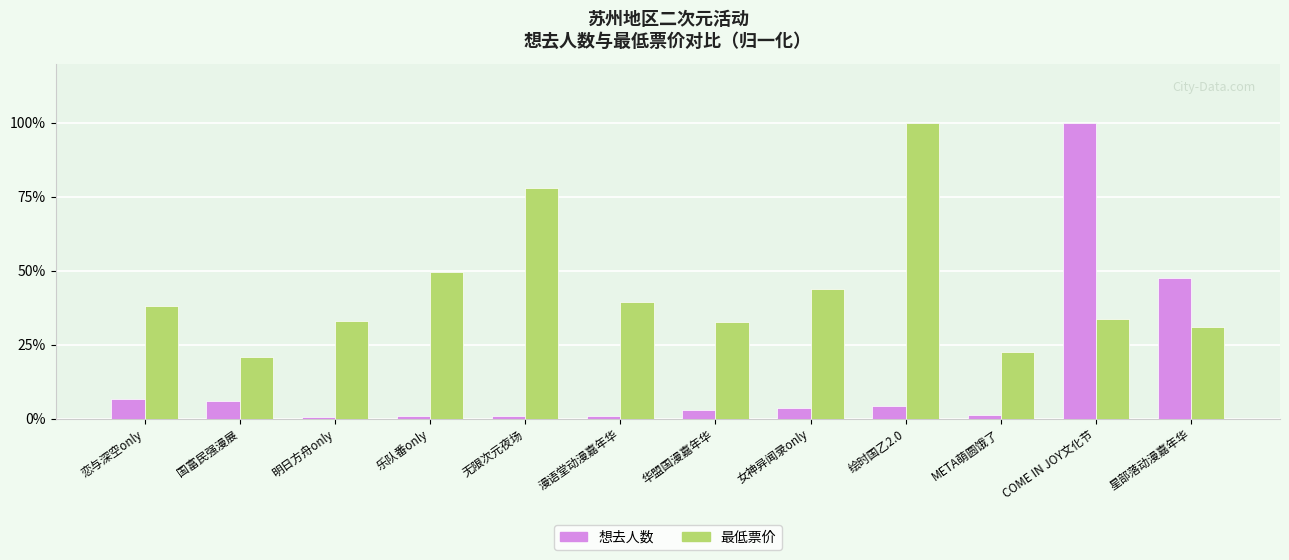

What is the sum of all 想去人数 values?

175.4